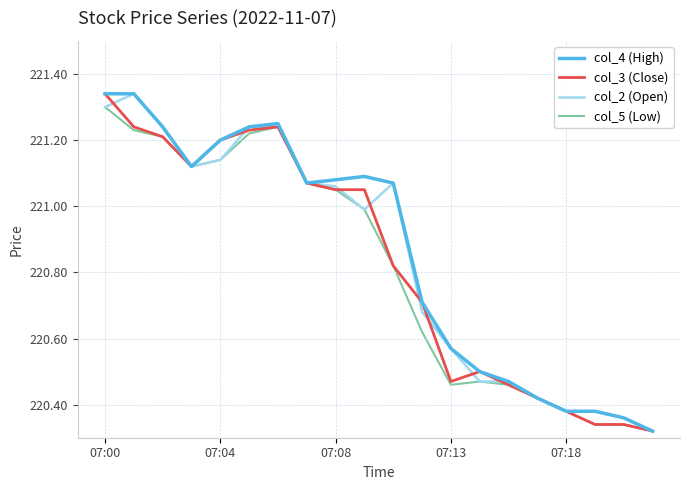

What are all the series names shown in the legend?

col_4 (High), col_3 (Close), col_2 (Open), col_5 (Low)